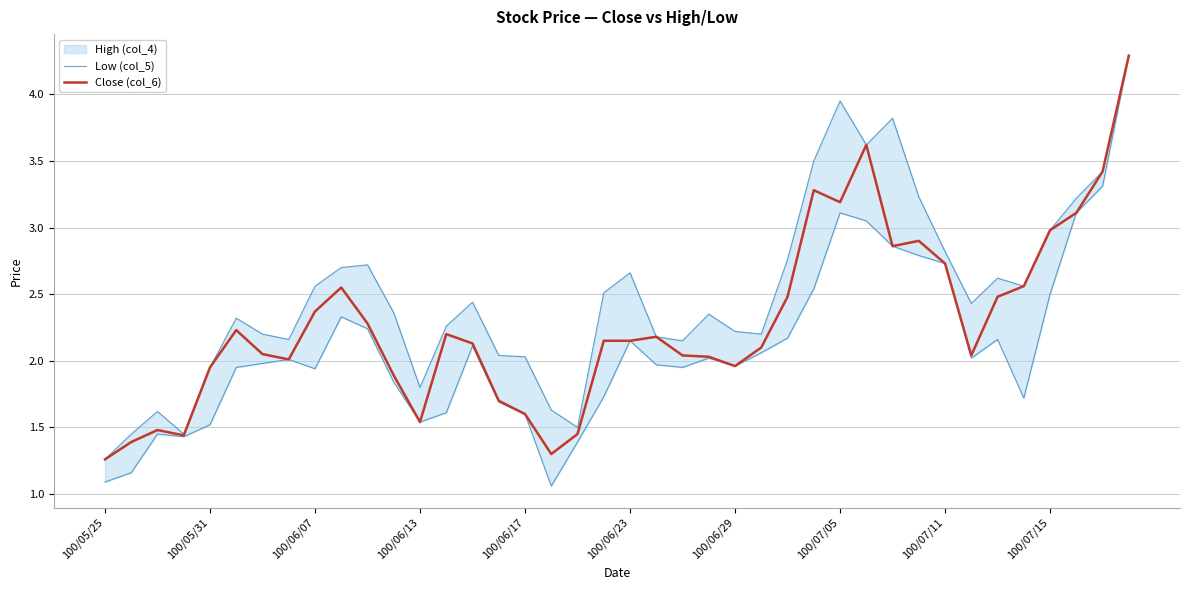

What is the highest value of the Close (col_6) series?

4.3